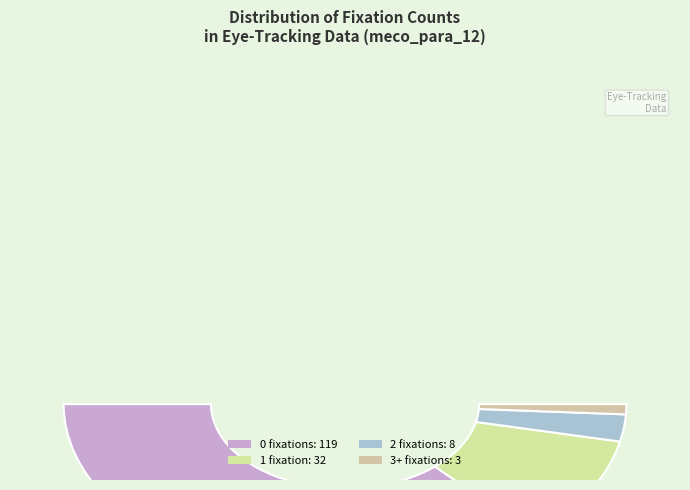

The fiir slice represents 16% of the pie. True or false?

False